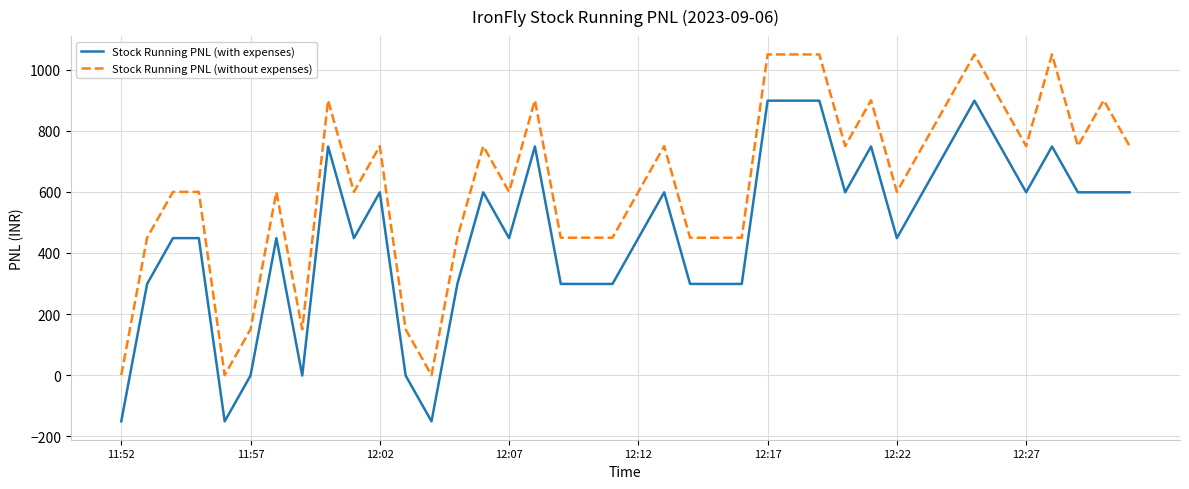

What is the maximum value for Stock Running PNL (without expenses)?

1050.0